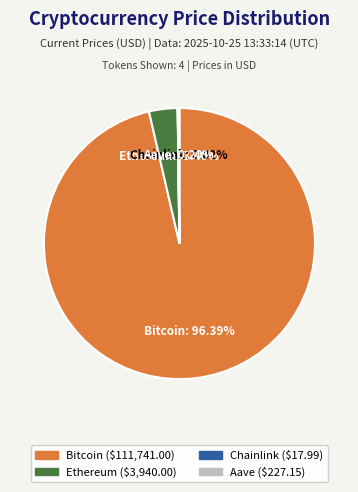

How much of the chart is everything except Bitcoin?

3.6%